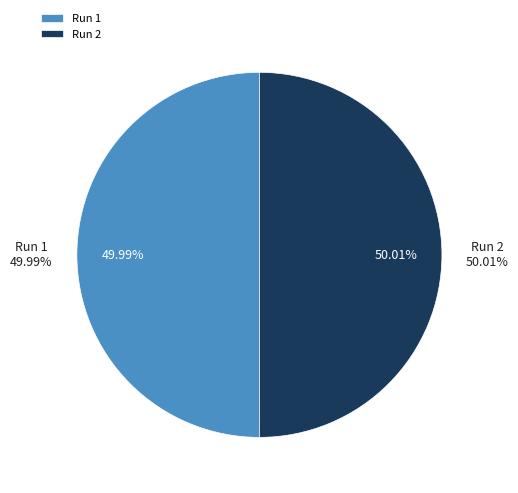

The 2 slice represents 50% of the pie. True or false?

True